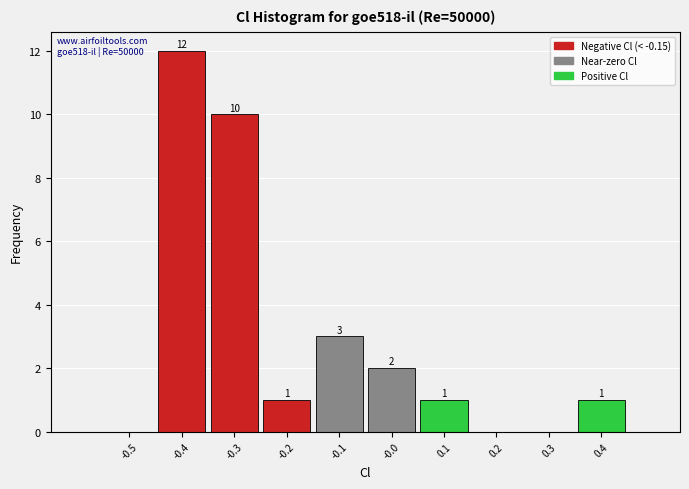

Reading left to right, what are all the values shown in this chart?

-0.5=0	-0.4=12	-0.3=10	-0.2=1	-0.1=3	-0.0=2	0.1=1	0.2=0	0.3=0	0.4=1